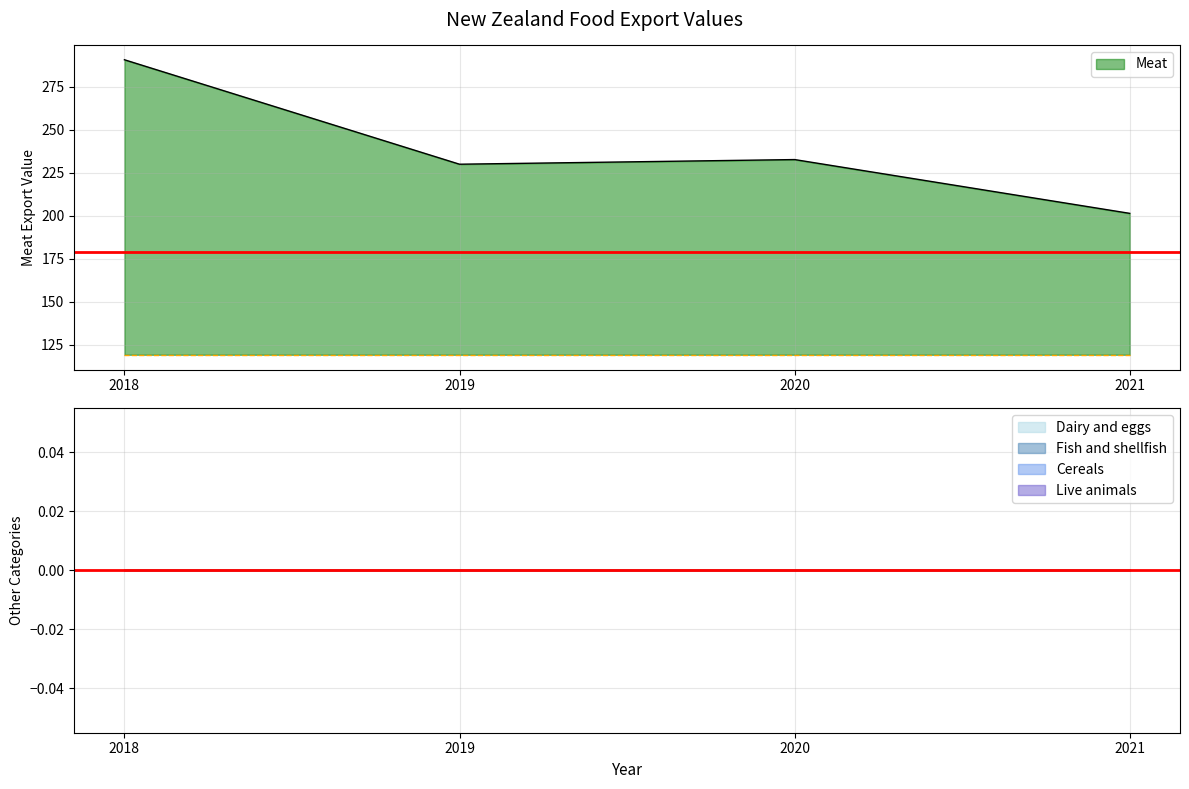

At 2018, list the series in order from largest to smallest.

Meat, Live animals, Dairy and eggs, Fish and shellfish, Cereals